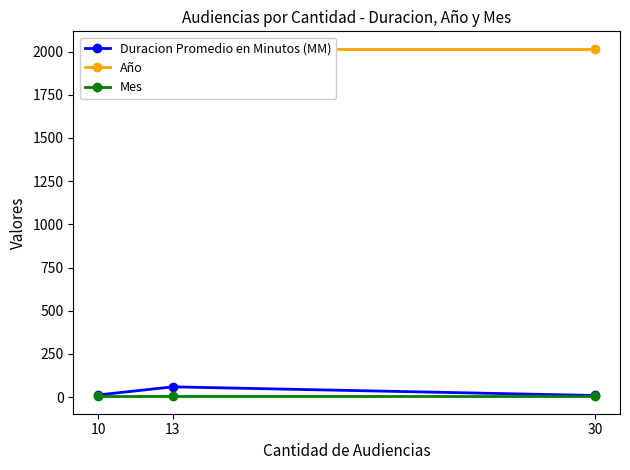

Is the value of Mes at 10 greater than the value of Duracion Promedio en Minutos (MM) at 10?

No